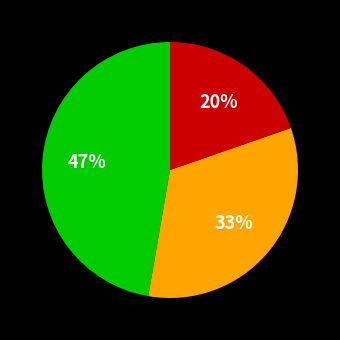

To the nearest percent, what is the average slice percentage?

33%